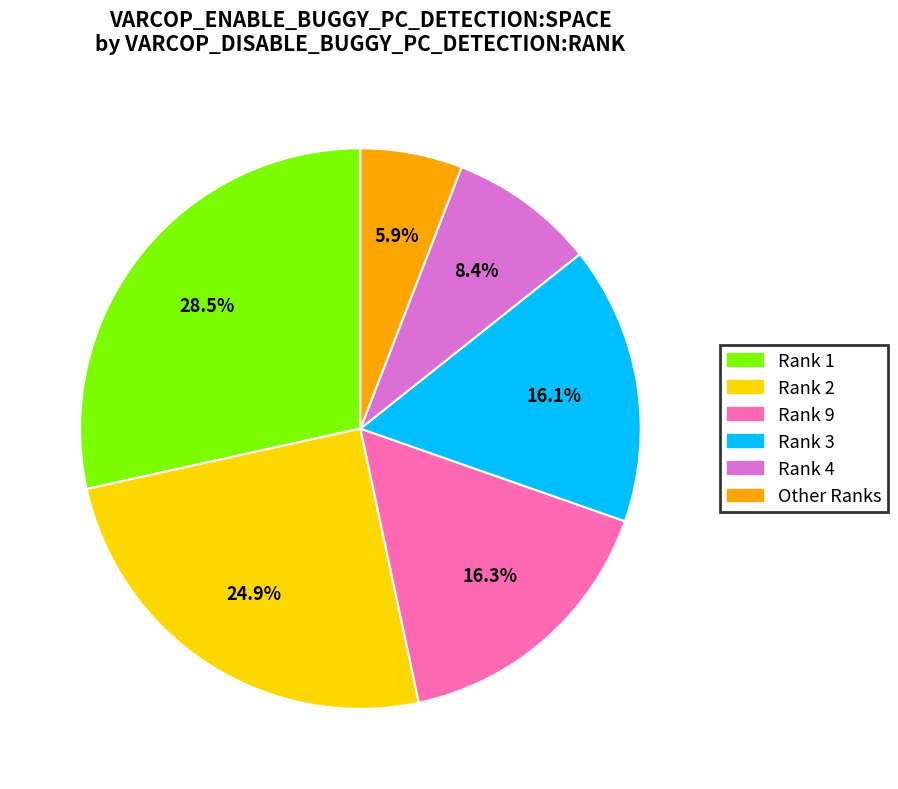

Is there any slice that represents more than half of the pie?

No